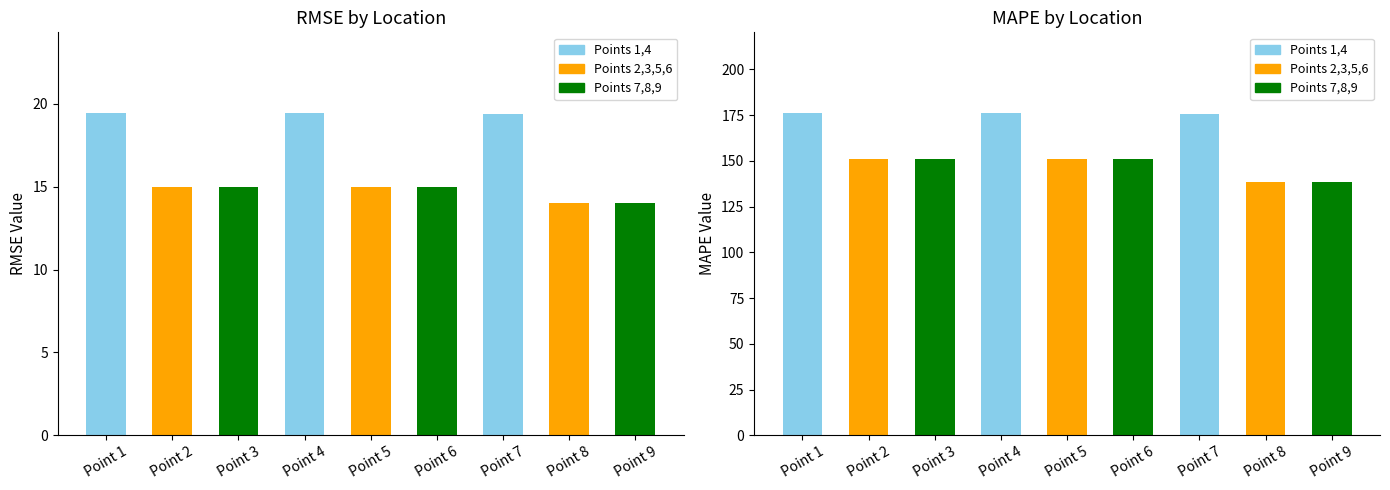

At which category does the chart reach its minimum across all series?

Point 8